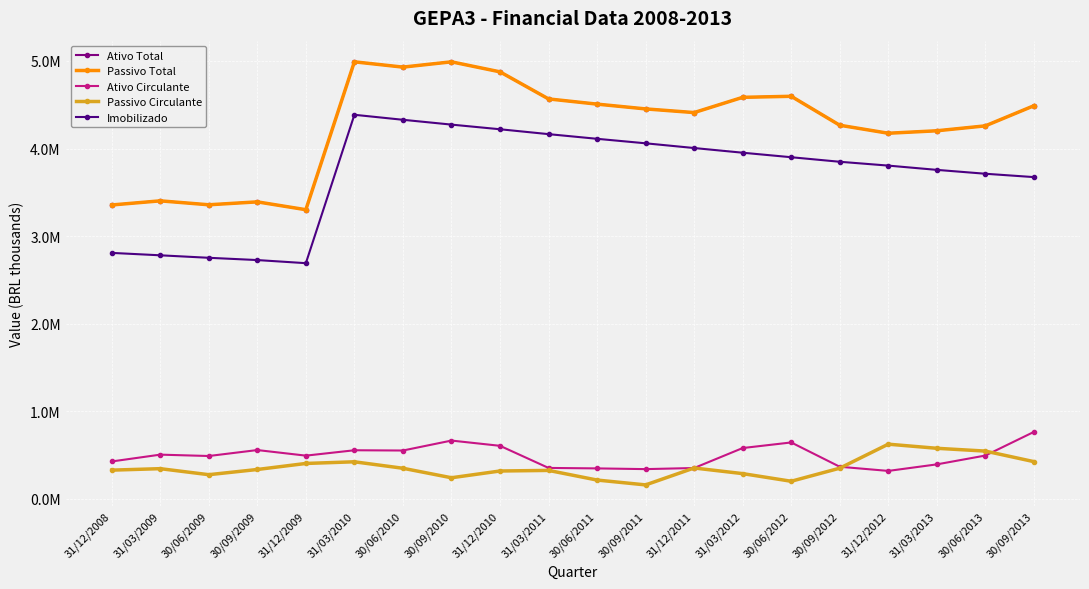

Reading left to right, extract all data points from this chart.

Ativo Total: 3355184.9	3402293.0	3357382.9	3390623.0	3301168.9	4989993.0	4929528.8	4989898.8	4875524.1	4566285.8	4506854.9	4452250.1	4410467.8	4584486.9	4596298.8	4265752.1	4174371.1	4202420.0	4258716.9	4488440.8
Passivo Total: 3355184.9	3402293.0	3357382.9	3390623.0	3301168.9	4989993.0	4929528.8	4989898.8	4875524.1	4566285.8	4506854.9	4452250.1	4410467.8	4584486.9	4596298.8	4265752.1	4174371.1	4202420.0	4258716.9	4488440.8
Ativo Circulante: 426006.0	503819.0	488249.0	556192.0	492442.0	553874.0	550980.0	664562.0	604631.0	352066.0	346704.0	338519.0	351093.0	579233.0	643065.0	365576.0	317985.0	392681.0	493592.0	763383.0
Passivo Circulante: 326834.0	343695.0	274880.0	334309.0	403205.0	422201.0	348245.0	239921.0	317063.0	323768.0	213656.0	158234.0	351398.0	287130.0	199816.0	349242.0	623385.0	576385.0	544371.0	423936.0
Imobilizado: 2807900.9	2780309.0	2751930.9	2725991.9	2690497.0	4385122.8	4328028.2	4272930.0	4219835.9	4164085.0	4110843.9	4059445.0	4005482.0	3951928.1	3900459.0	3848570.9	3804779.0	3756013.1	3711754.0	3673420.0